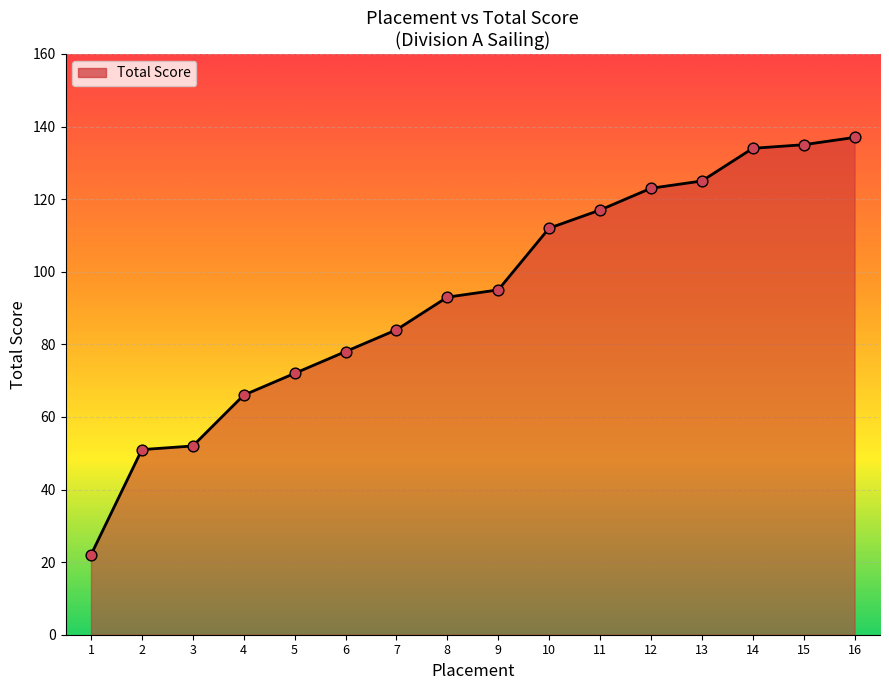

Approximately how many times larger is the value at 15 compared to 1?

6.1